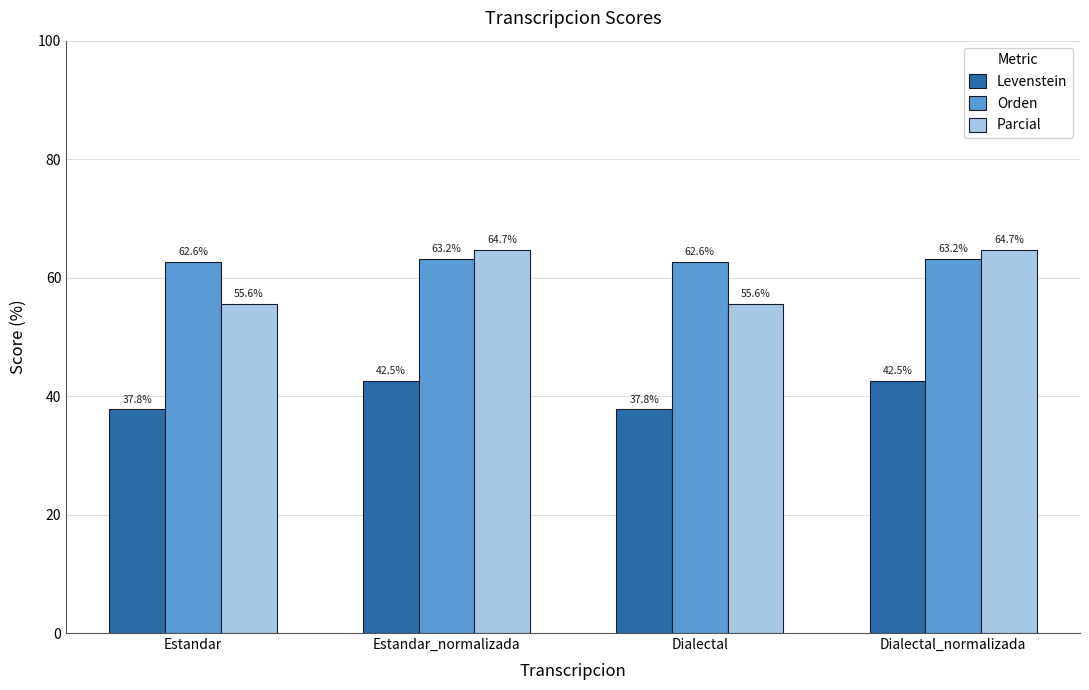

Reading left to right, transcribe all the data shown in this chart.

Levenstein: 37.8	42.5	37.8	42.5
Orden: 62.6	63.2	62.6	63.2
Parcial: 55.6	64.7	55.6	64.7